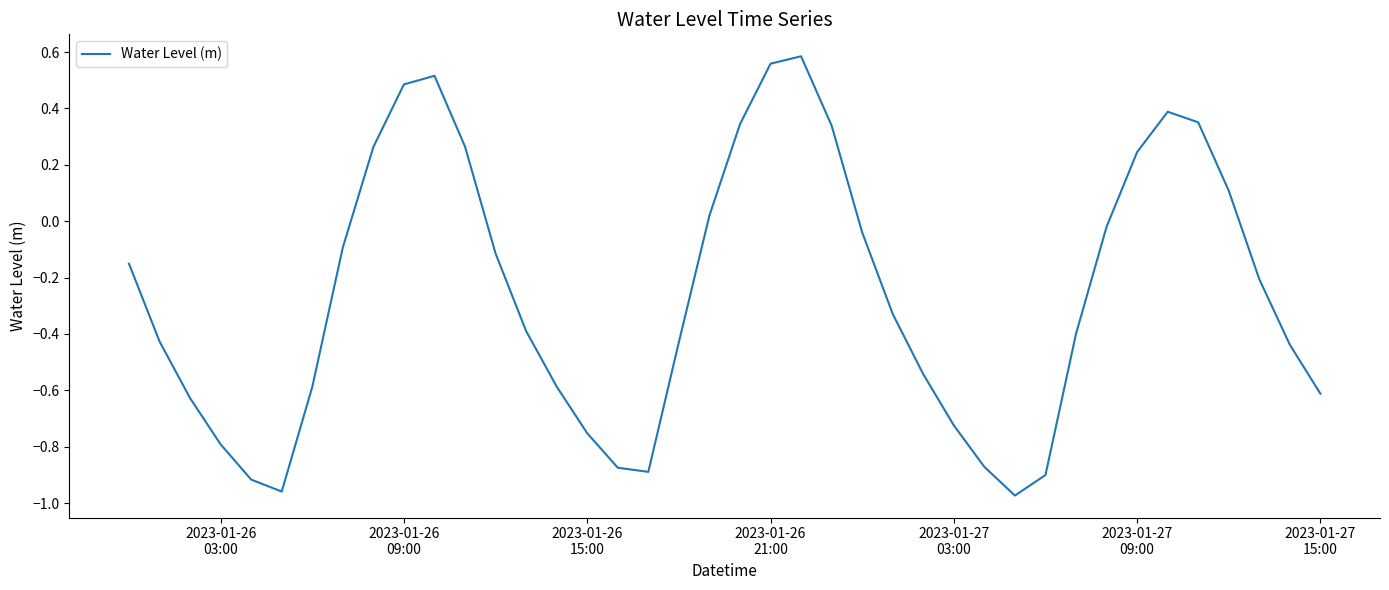

What is the difference between the maximum and minimum values?

1.6